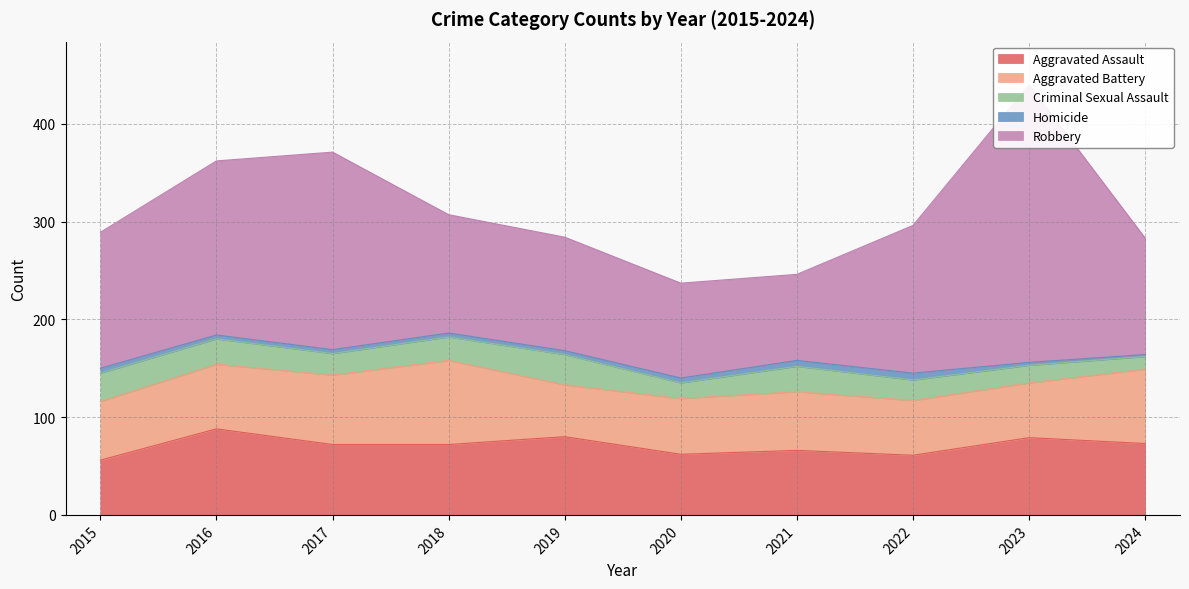

True or false: Criminal Sexual Assault and Aggravated Assault cross at least once.

False